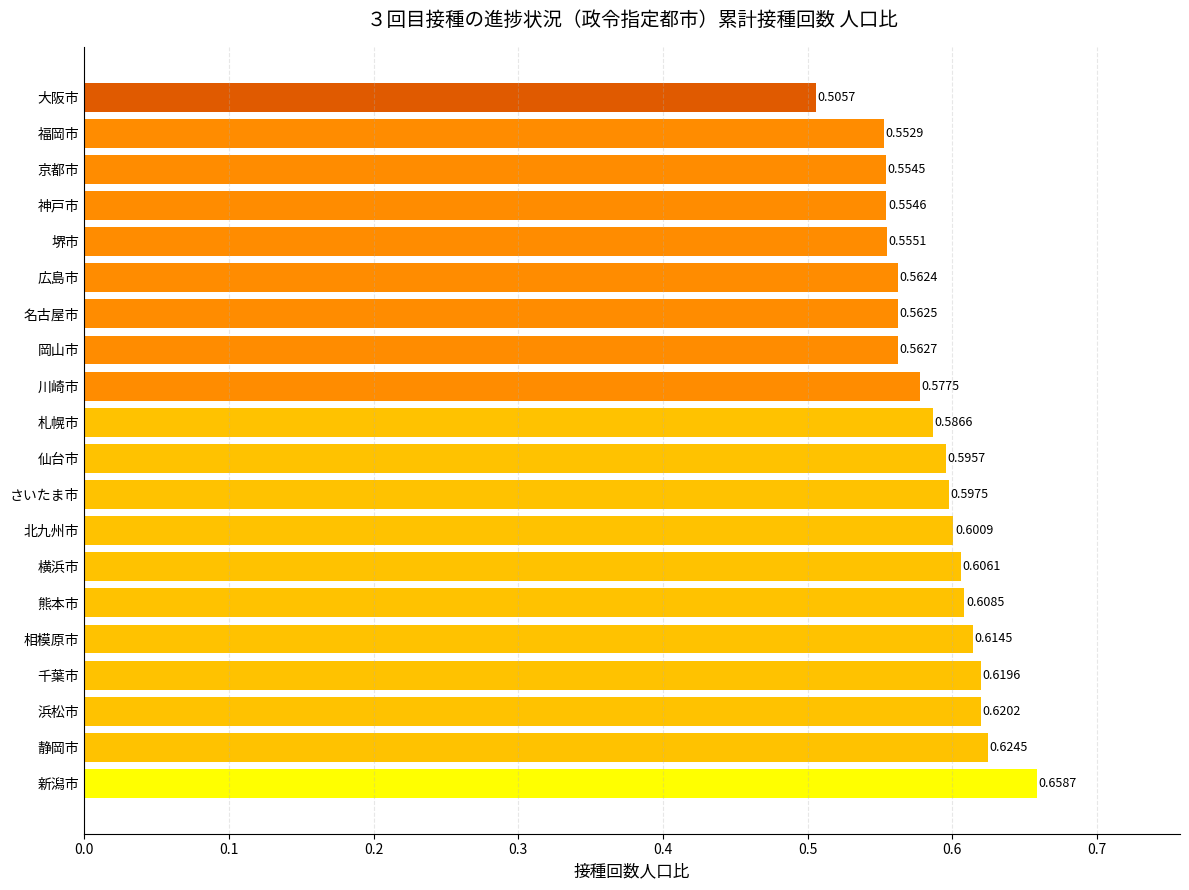

What is the sum of all values?

11.7